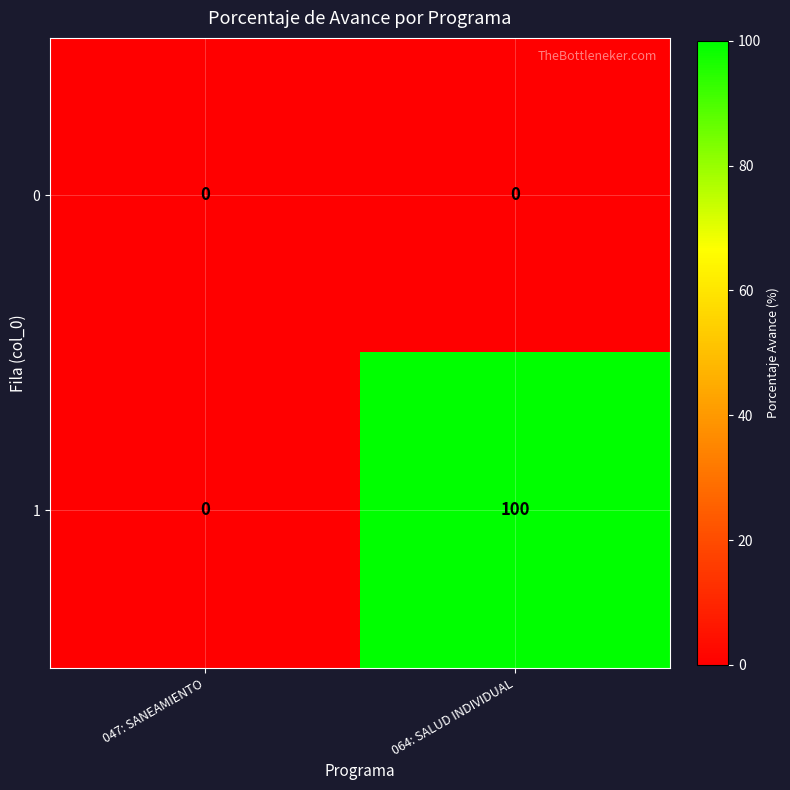

The 0 series shows 0 at 064: SALUD INDIVIDUAL. True or false?

True